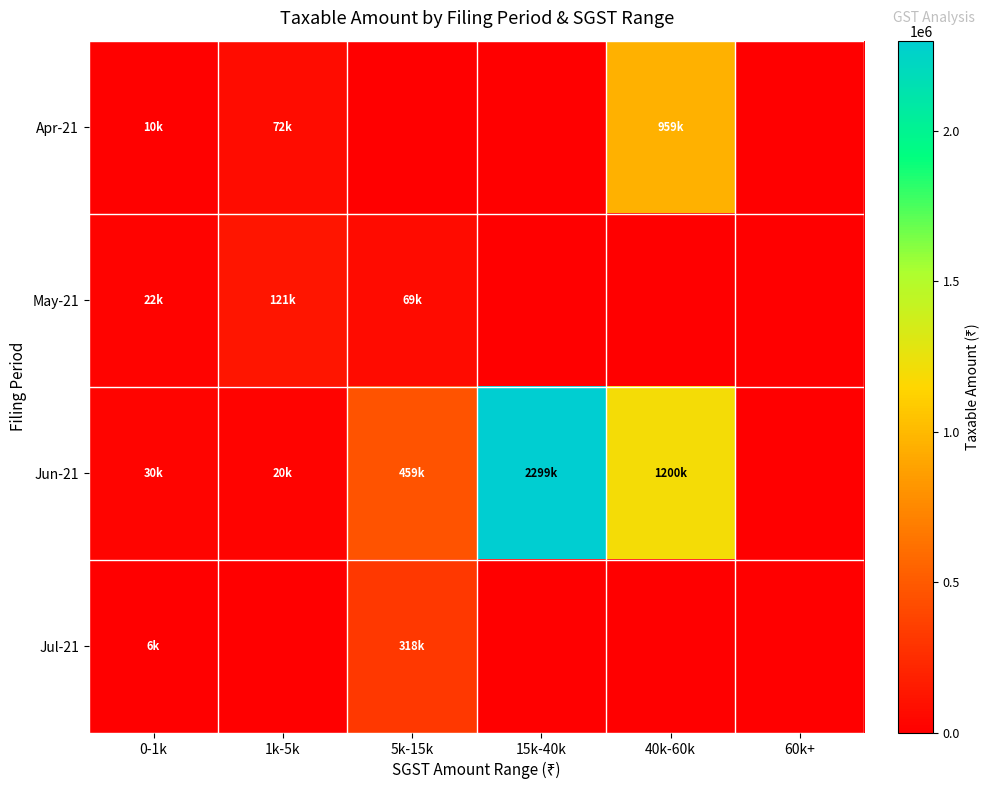

Reading left to right, extract all data points from this chart.

Apr-21: 0-1k=10335.0	1k-5k=72000.0	5k-15k=0.0	15k-40k=0.0	40k-60k=959330.4	60k+=0.0
May-21: 0-1k=21537.5	1k-5k=121228.8	5k-15k=69350.0	15k-40k=0.0	40k-60k=0.0	60k+=0.0
Jun-21: 0-1k=29855.6	1k-5k=20000.0	5k-15k=458810.0	15k-40k=2299474.5	40k-60k=1200000.0	60k+=0.0
Jul-21: 0-1k=5816.0	1k-5k=0.0	5k-15k=317766.3	15k-40k=0.0	40k-60k=0.0	60k+=0.0